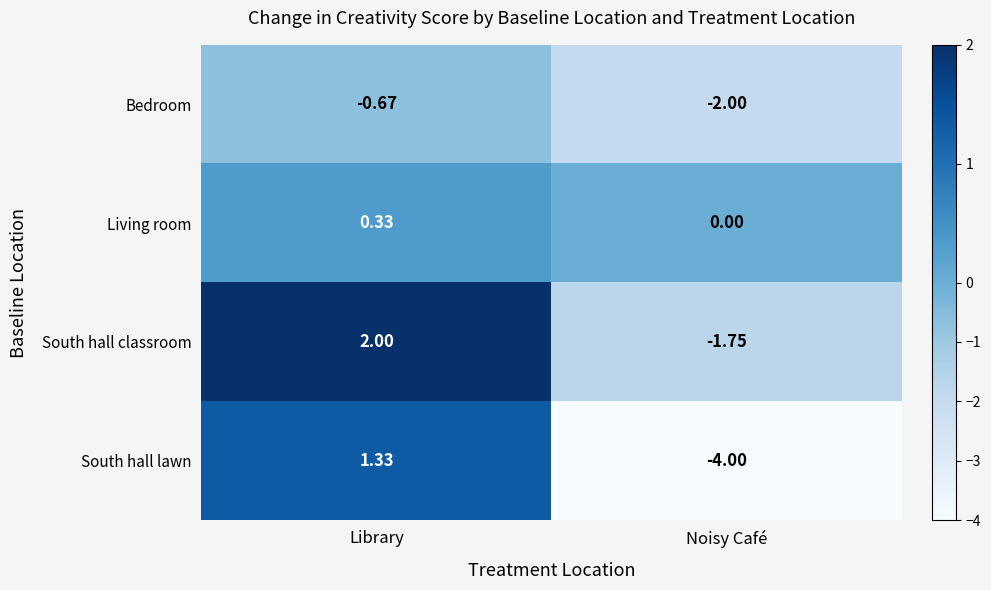

How many values in South hall classroom are above zero?

1